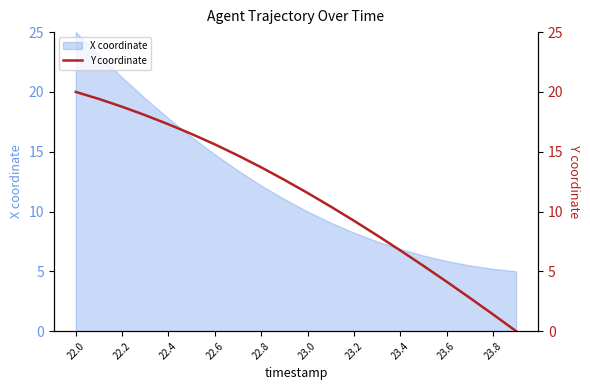

Which category has the highest value in the X coordinate series?

22.0